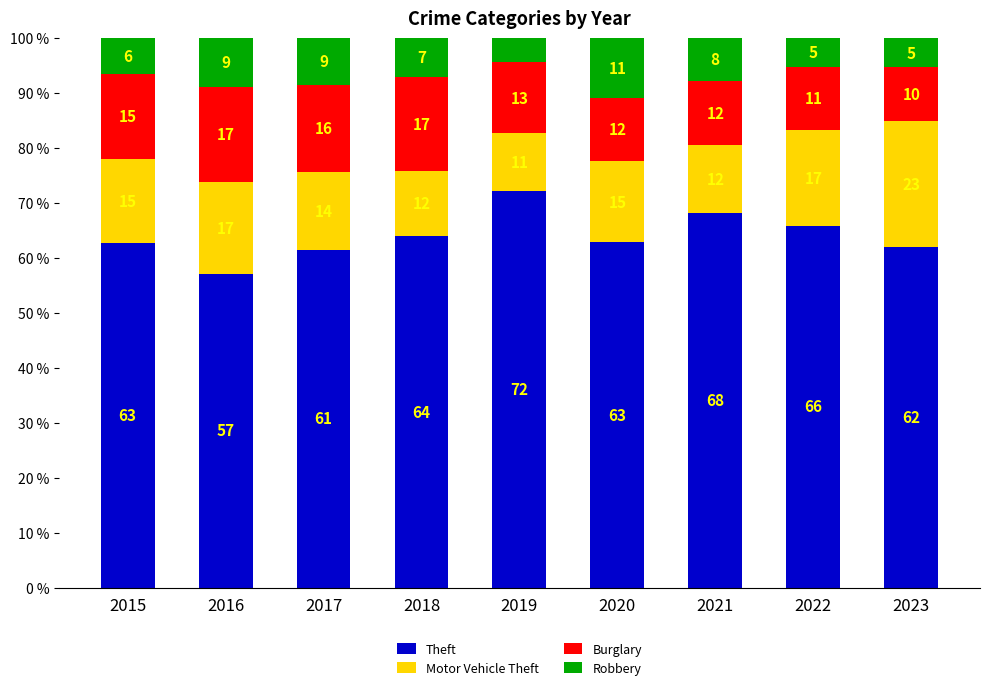

How many bars are there in total?

9